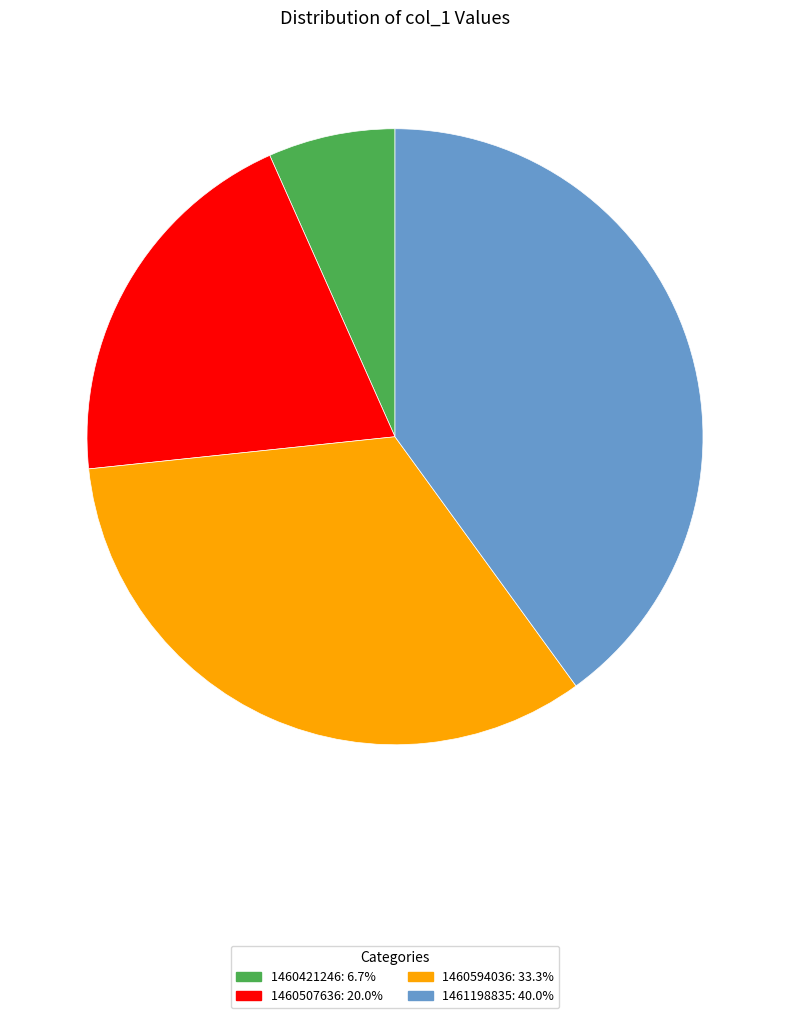

Is there a majority slice in this chart?

No